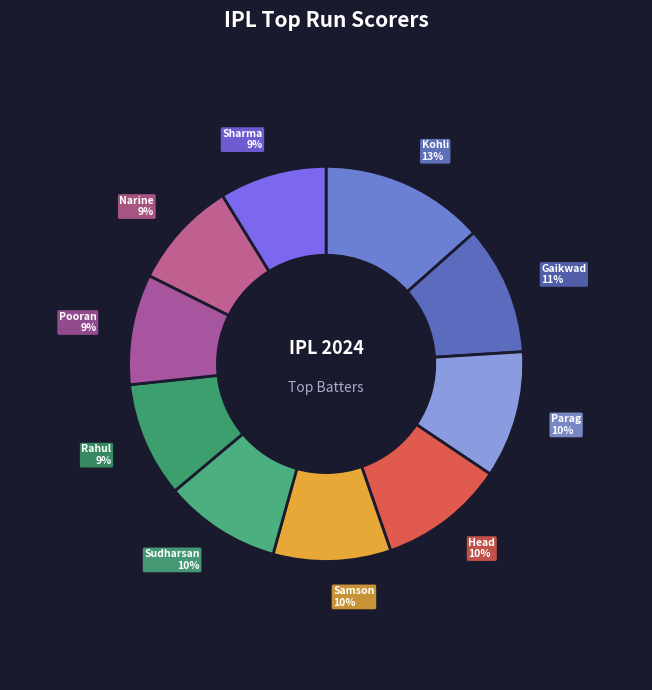

Which slice is the largest?

V Kohli